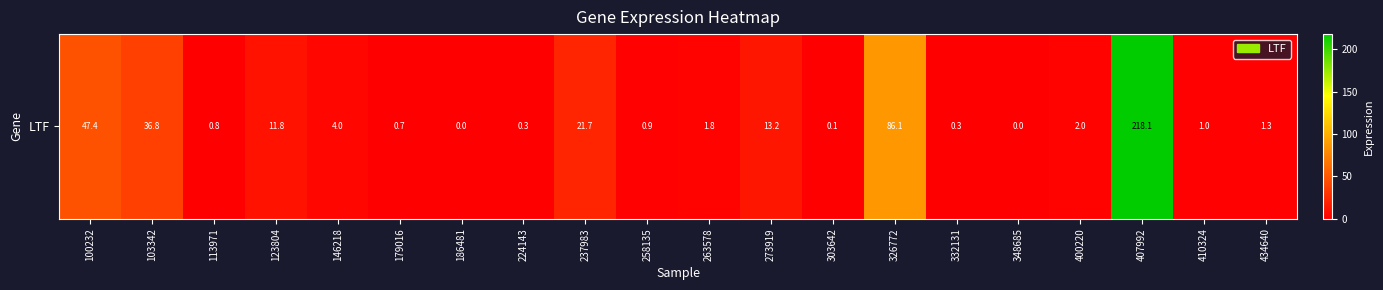

Reading left to right, what are all the values shown in this chart?

47.4	36.8	0.8	11.8	4.0	0.7	0.0	0.3	21.7	0.9	1.8	13.2	0.1	86.1	0.3	0.0	2.0	218.1	1.0	1.3